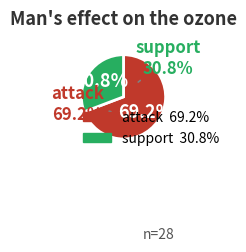

Which slice is the smallest?

support